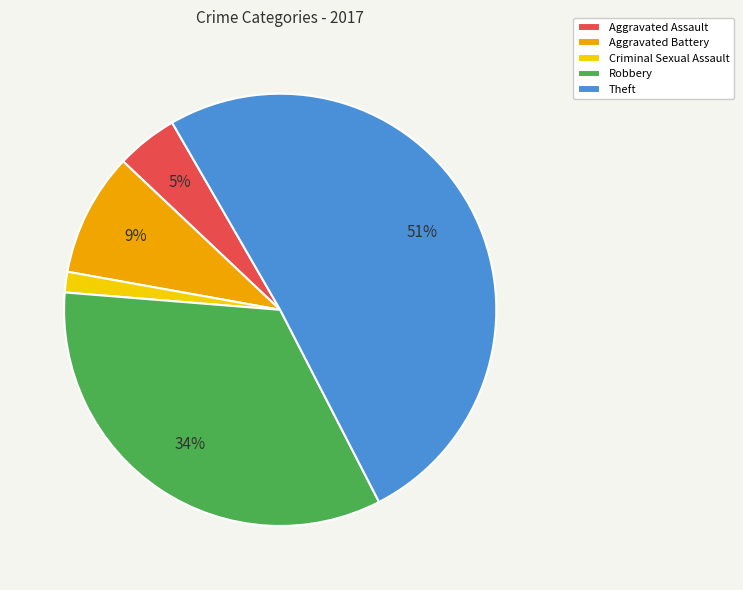

To the nearest percent, what percentage of the pie is Criminal Sexual Assault?

2%